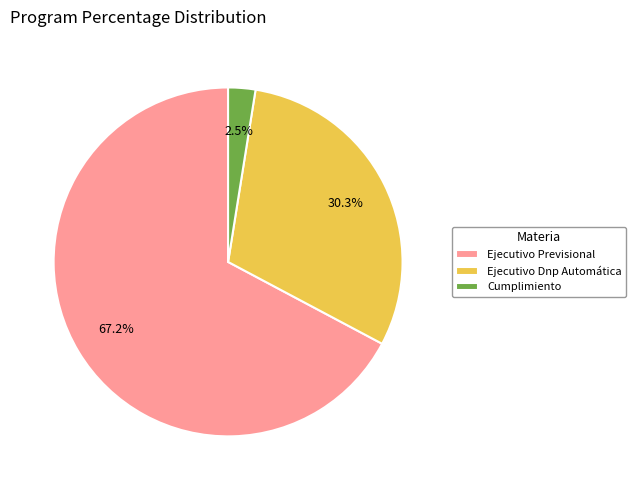

Between Ejecutivo Dnp Automática and Cumplimiento, which is larger?

Ejecutivo Dnp Automática